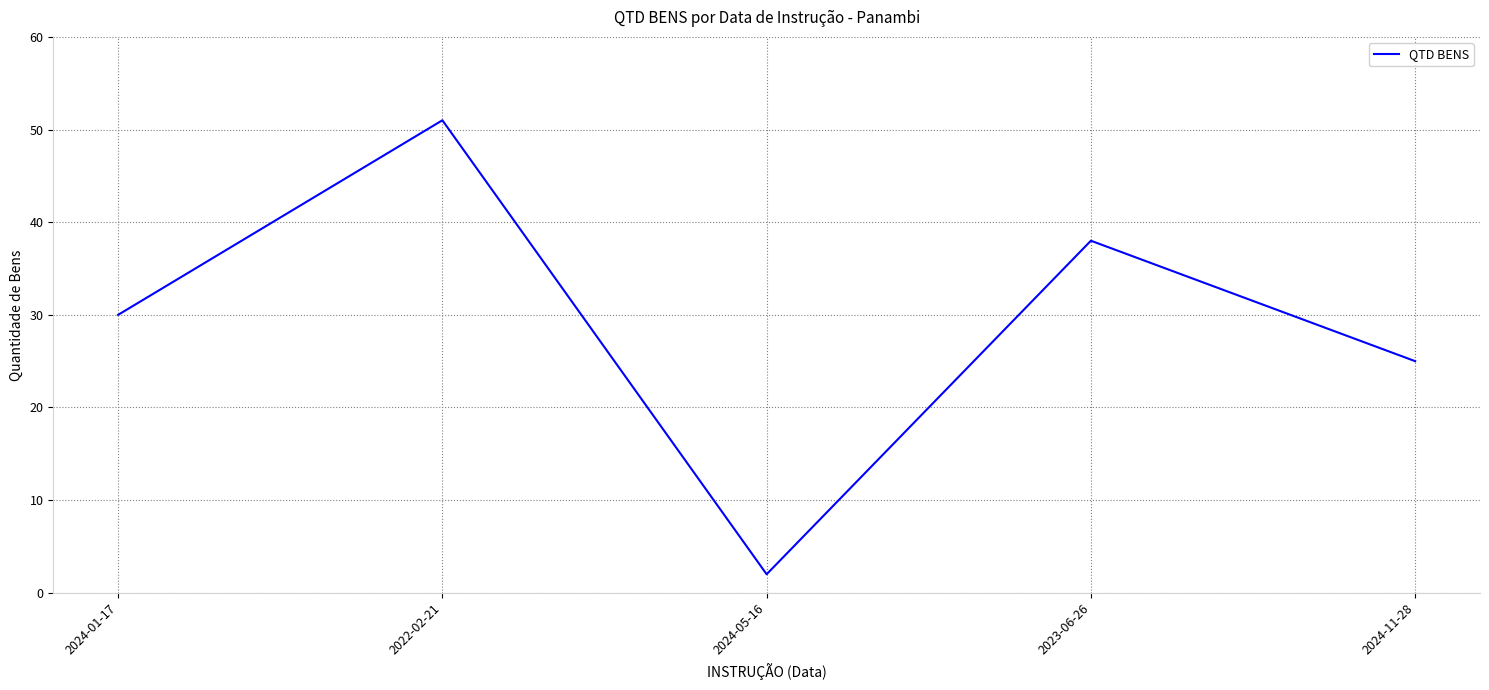

What is the change in value from 2022-02-21 to 2024-11-28?

-26